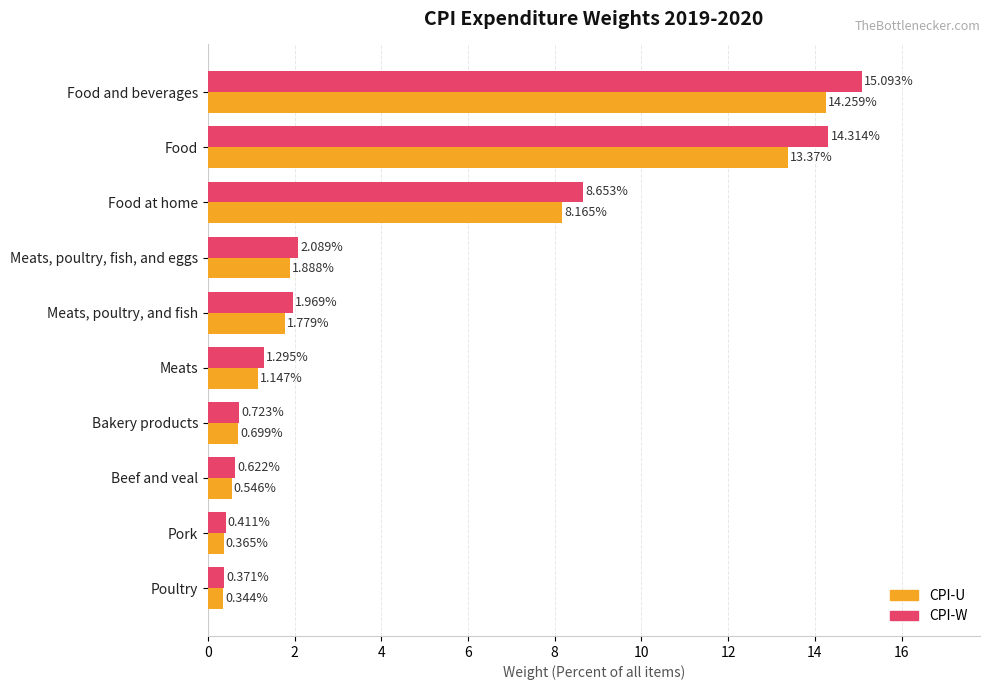

At which label does CPI-W reach its minimum?

Poultry